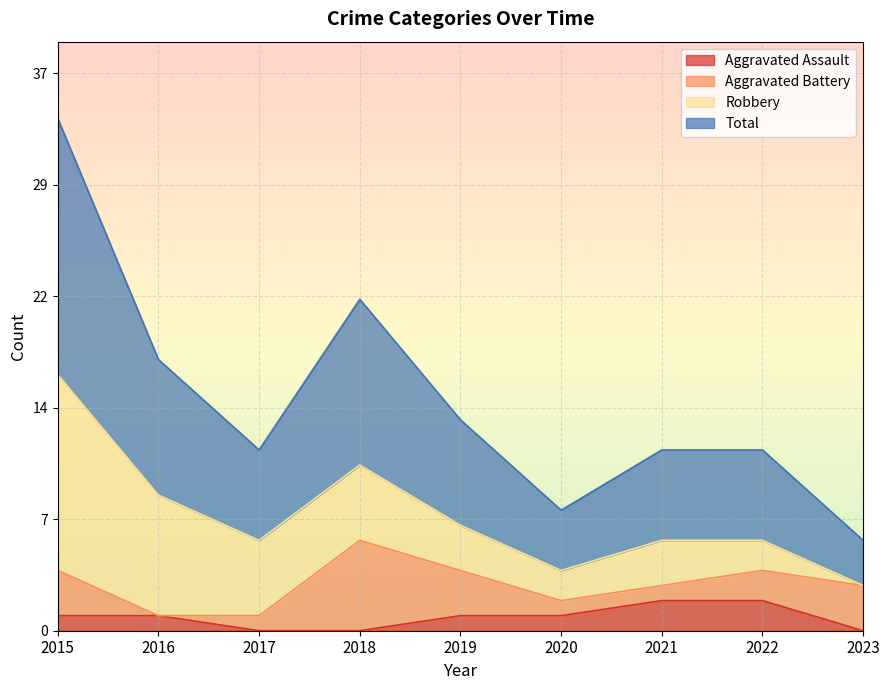

How many categories are shown in the chart?

9